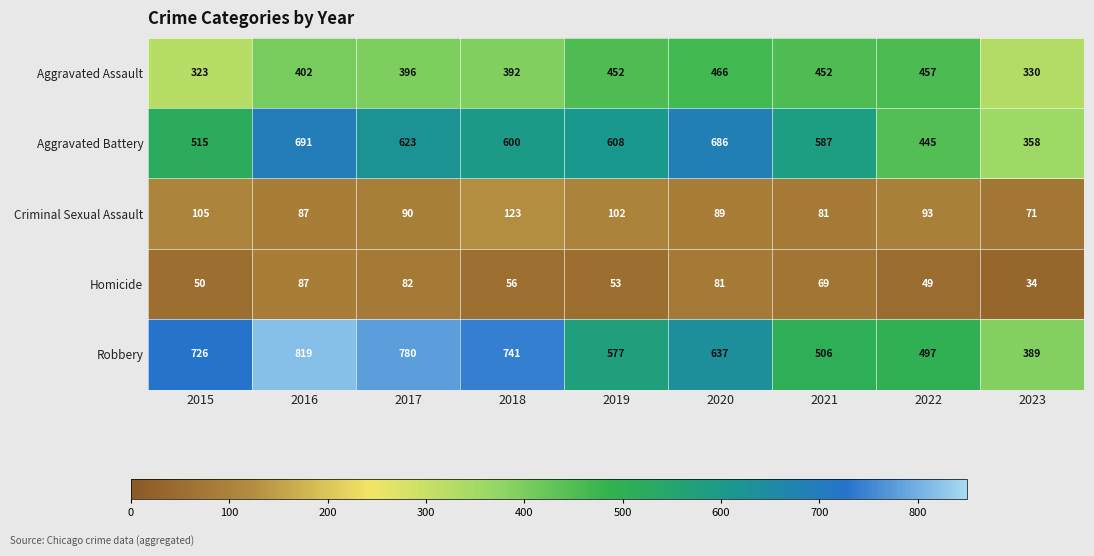

What is the spread (max minus min) of values at 2022?

448